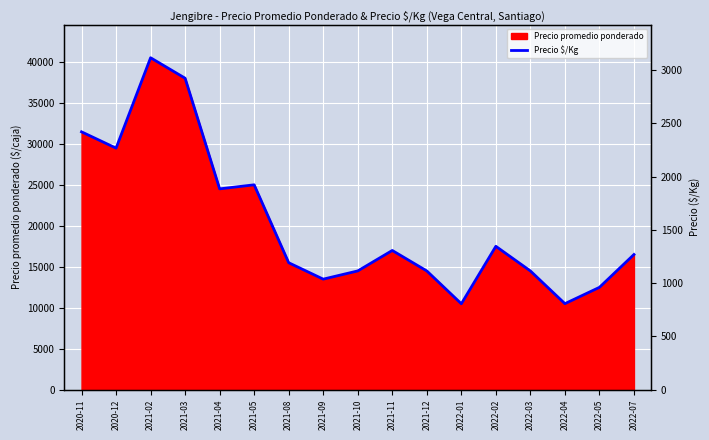

The value at 2021-02 is 3115. True or false?

True